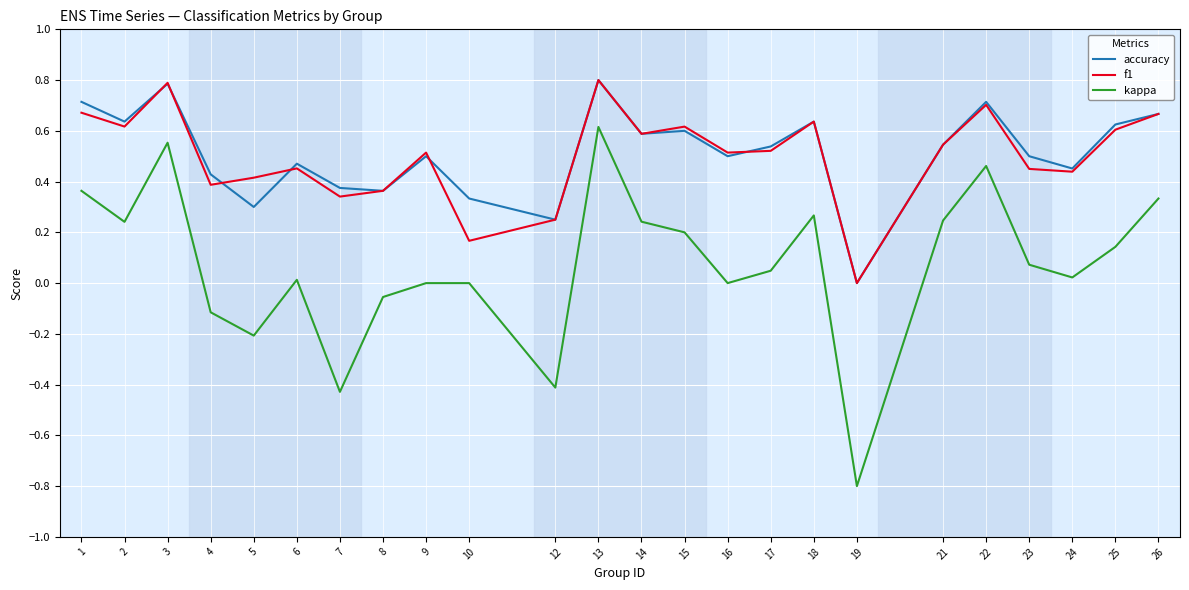

At 10, list the series in order from largest to smallest.

accuracy, f1, kappa